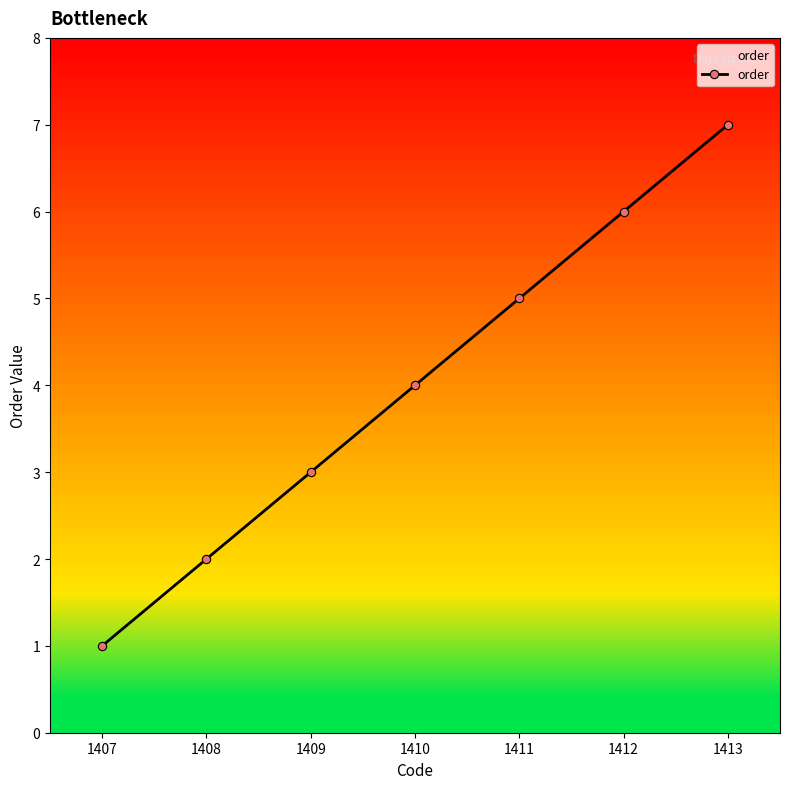

What is the difference between the maximum and second lowest values?

5